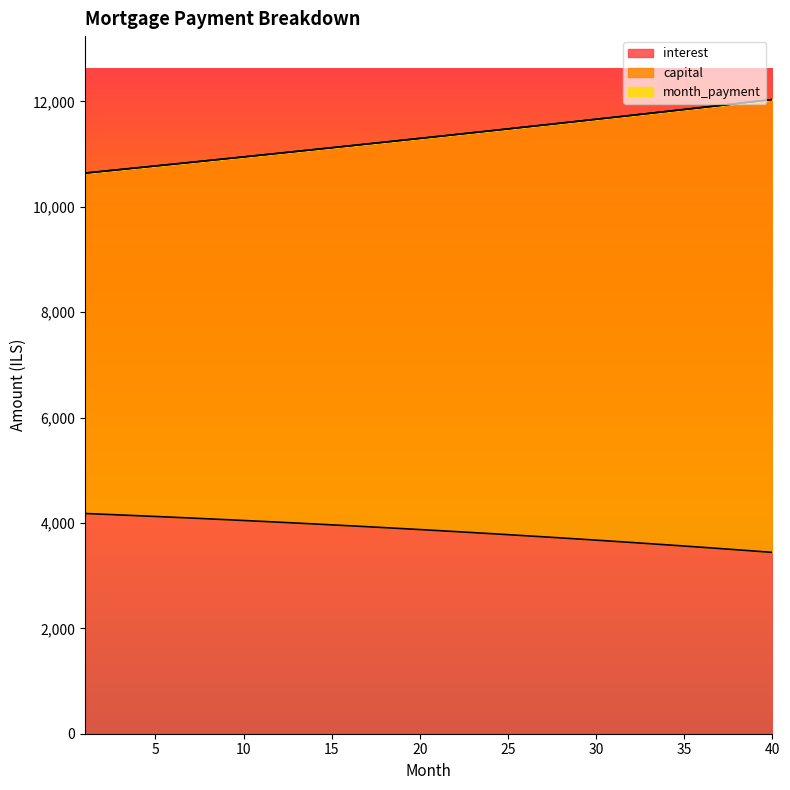

Where is month_payment nearest to the value 11338?

21